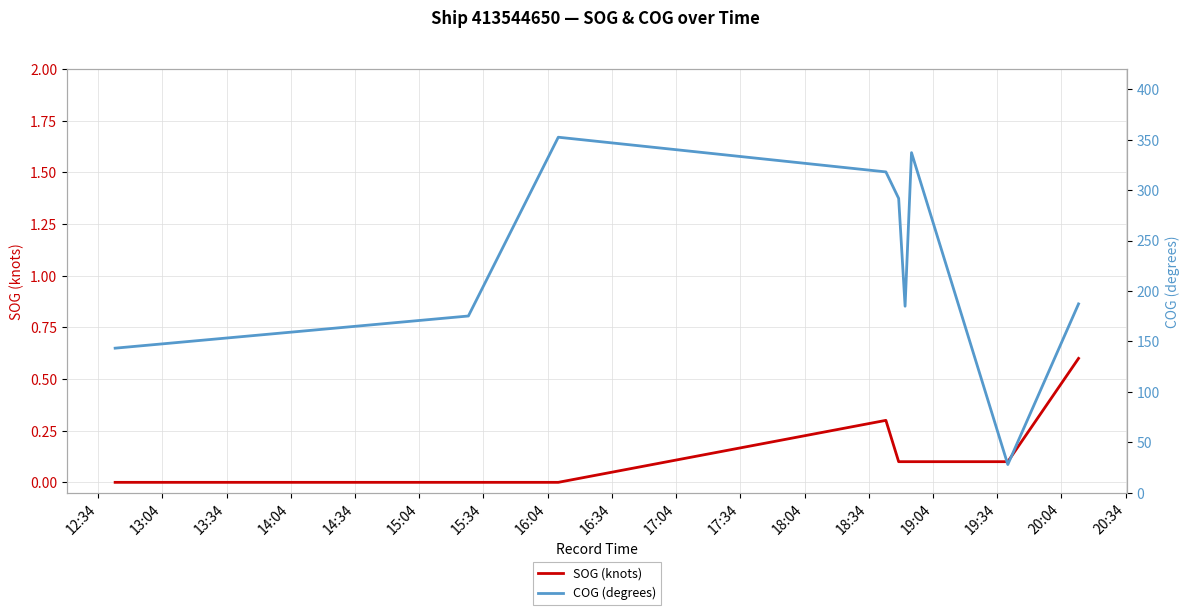

True or false: SOG (knots) has more than 1 points higher than both neighbors.

False